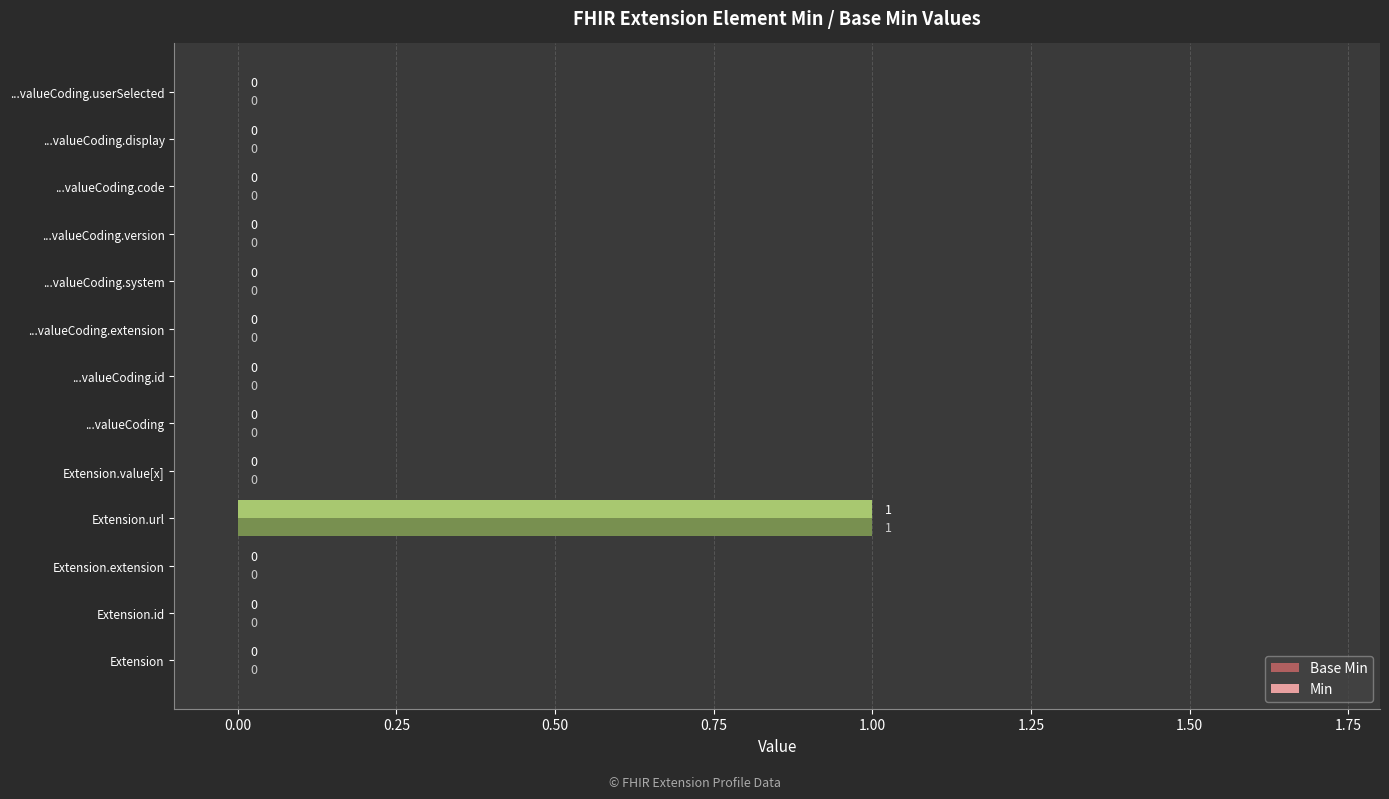

At which category is the sum across all series the highest?

Extension.url